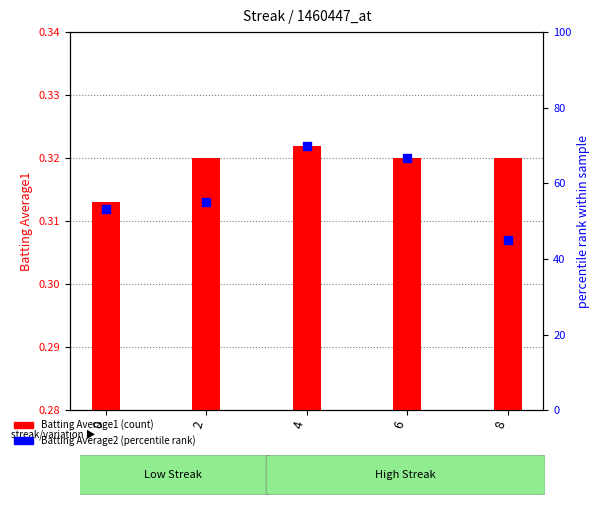

Which series contains the lowest Y value?

Batting Average1